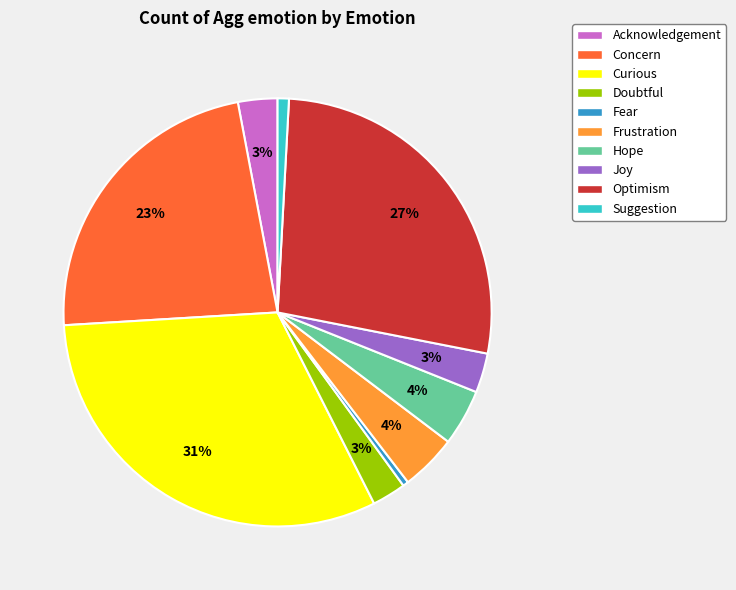

Is there a majority slice in this chart?

No